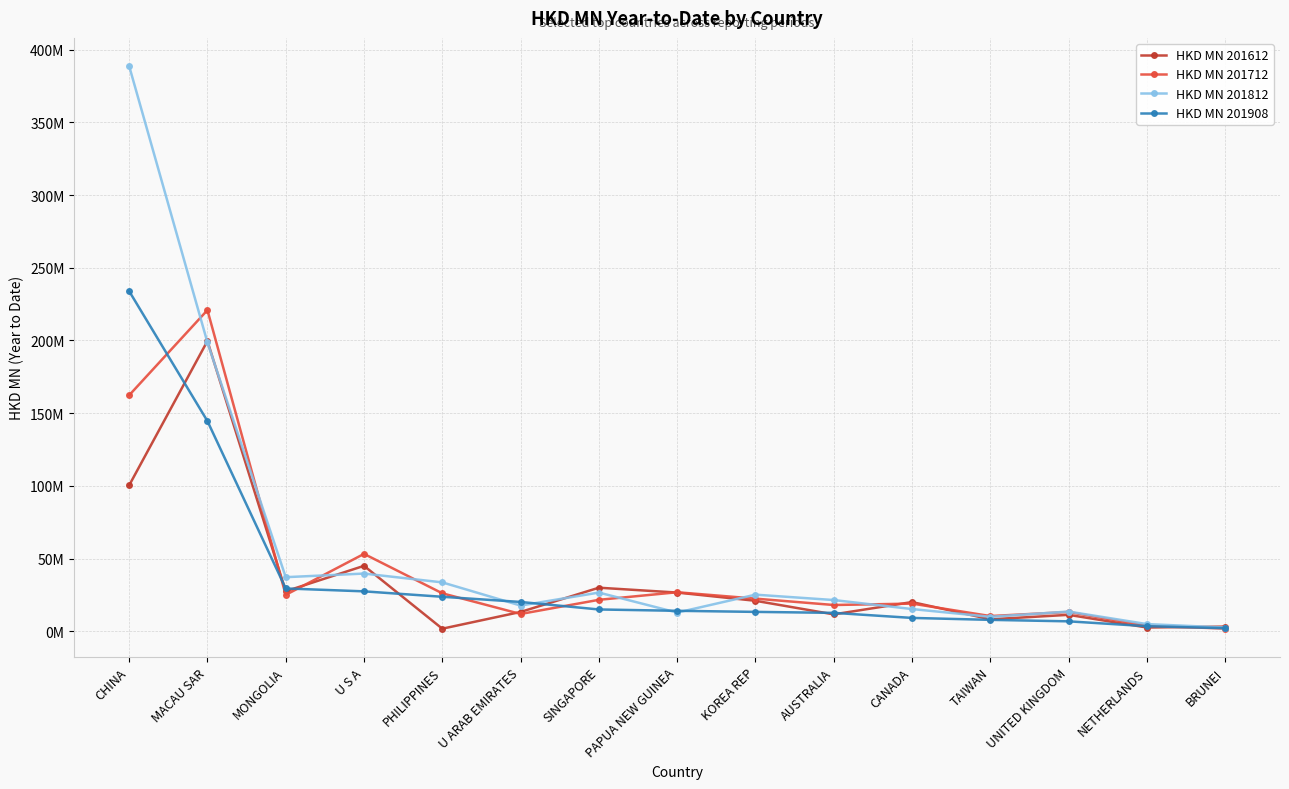

Between which two adjacent categories do HKD MN 201812 and HKD MN 201612 first intersect?

CHINA and MACAU SAR